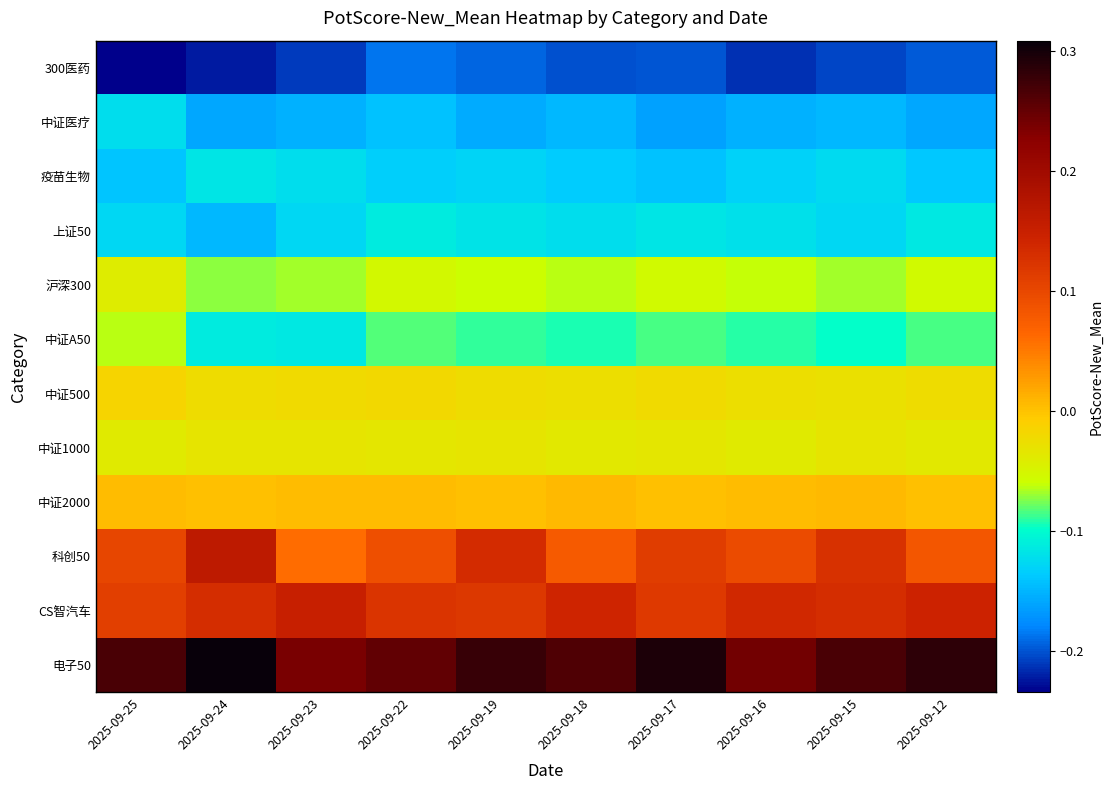

Is it true that 沪深300 equals -0.1 at 2025-09-22?

False